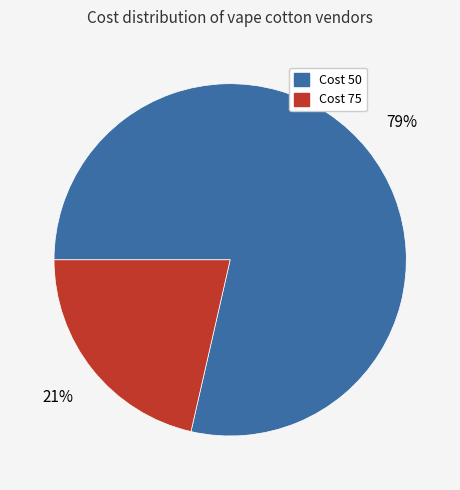

To the nearest percent, what is the average slice percentage?

50%